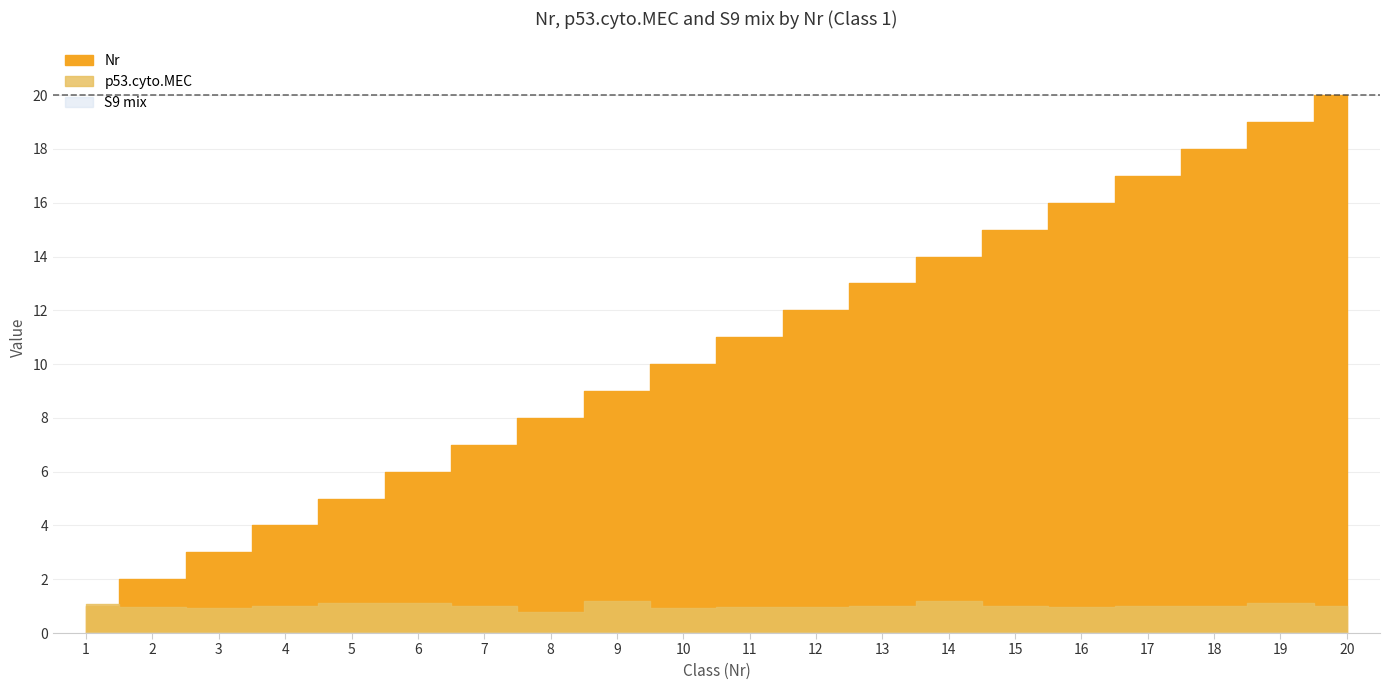

Where do Nr and p53.cyto.MEC first cross each other?

1 and 2